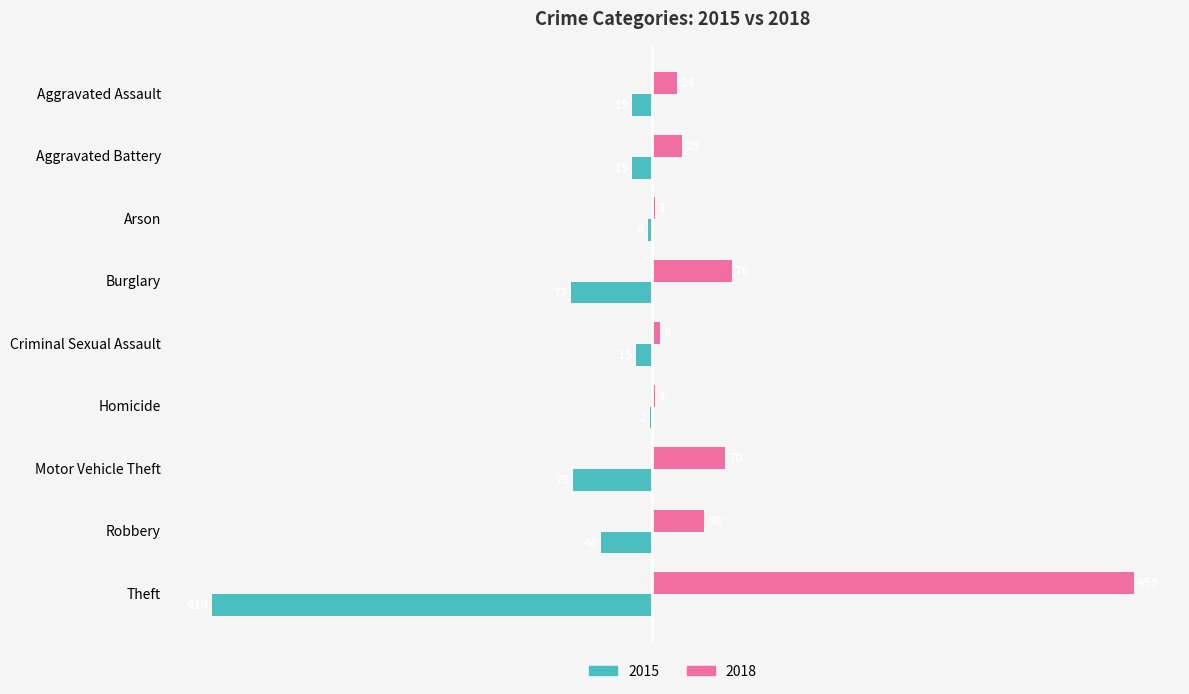

At which label does 2015 reach its peak?

Homicide